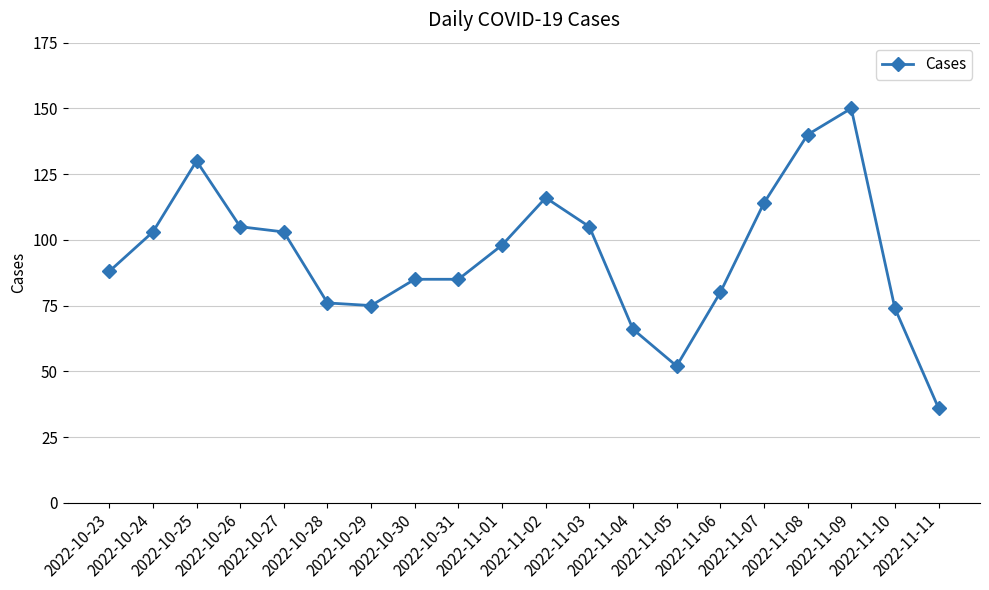

What is the label of the 15th point from the right?

2022-10-28